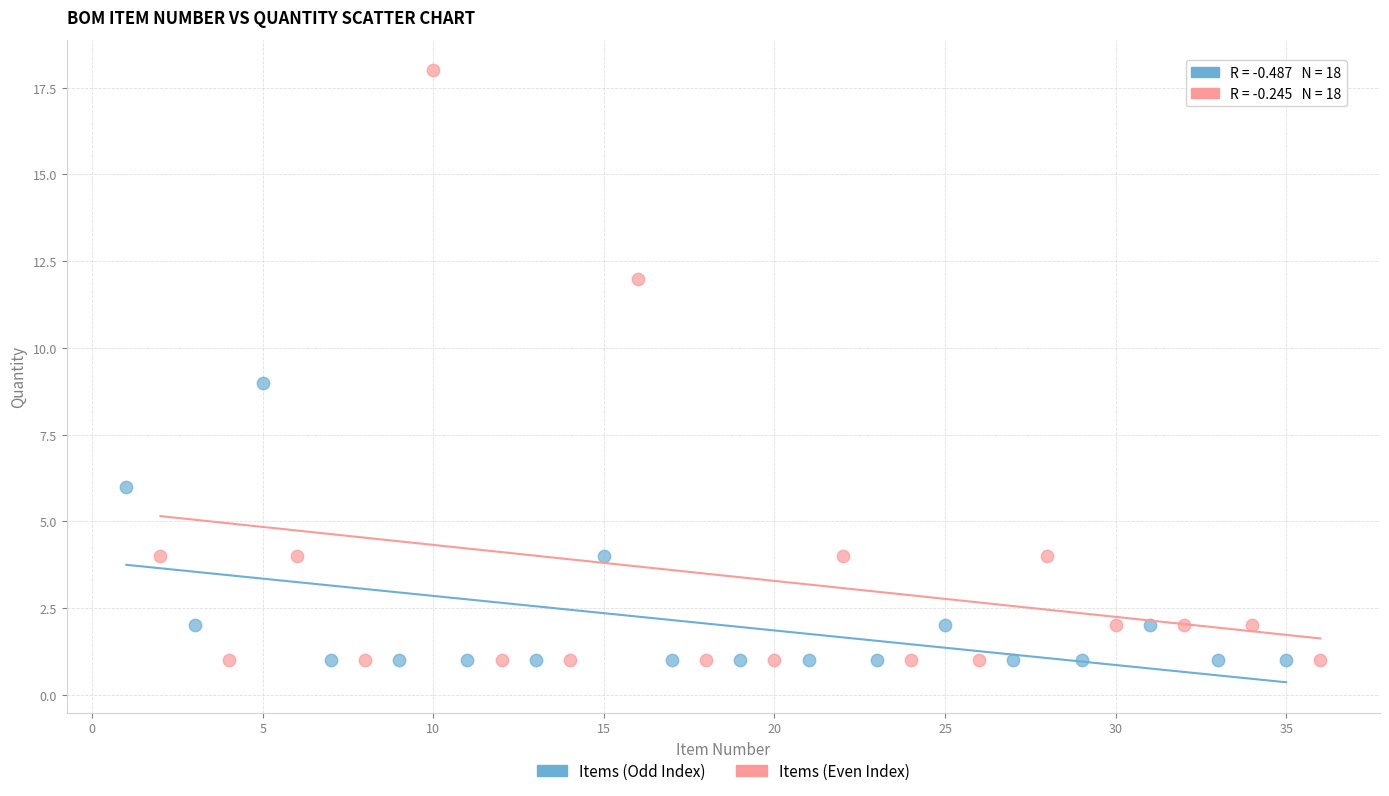

Which series contains the highest Y value?

Items (Even Index)